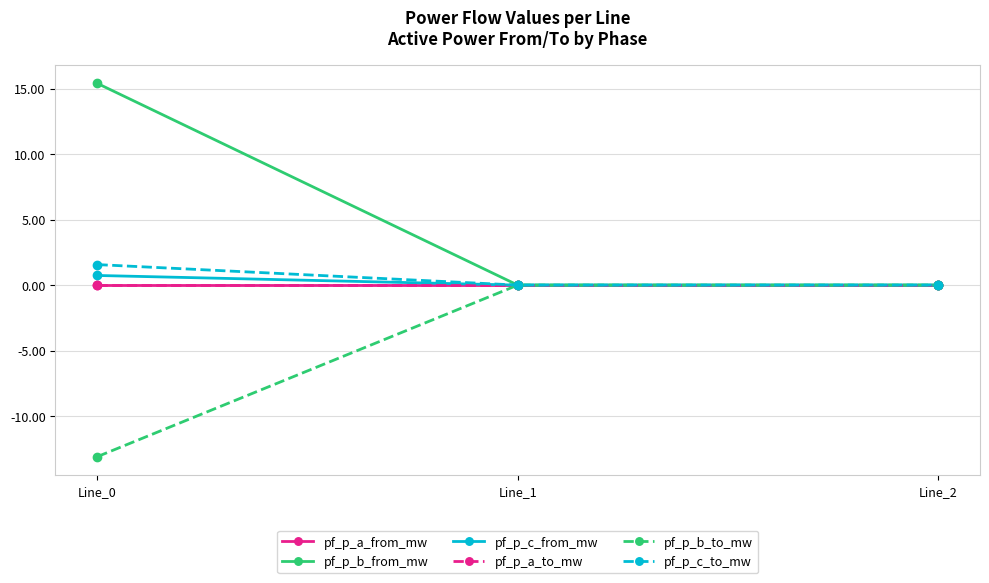

What is the sum of all pf_p_c_to_mw values?

1.6